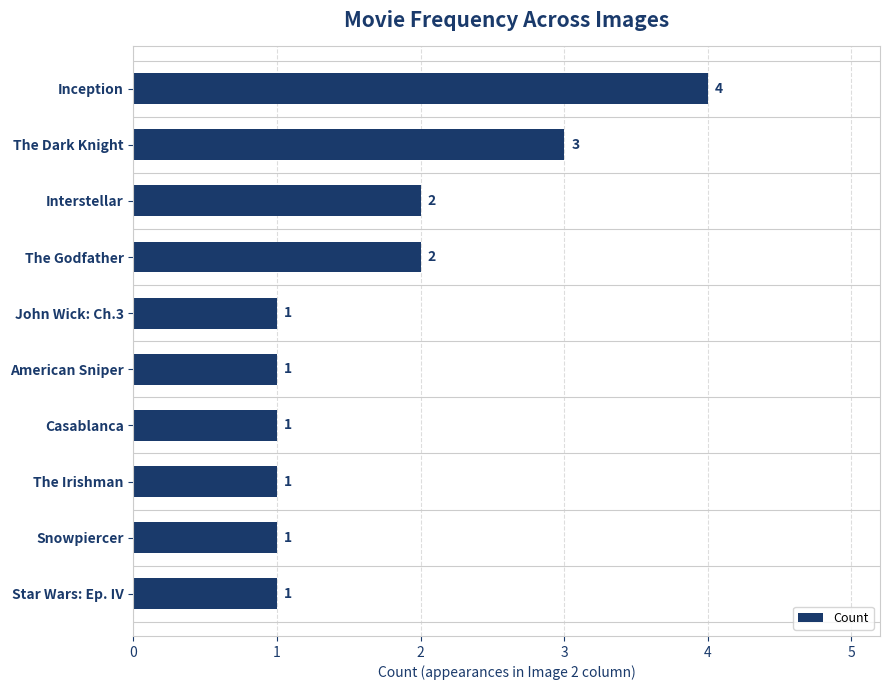

What is the average value?

2